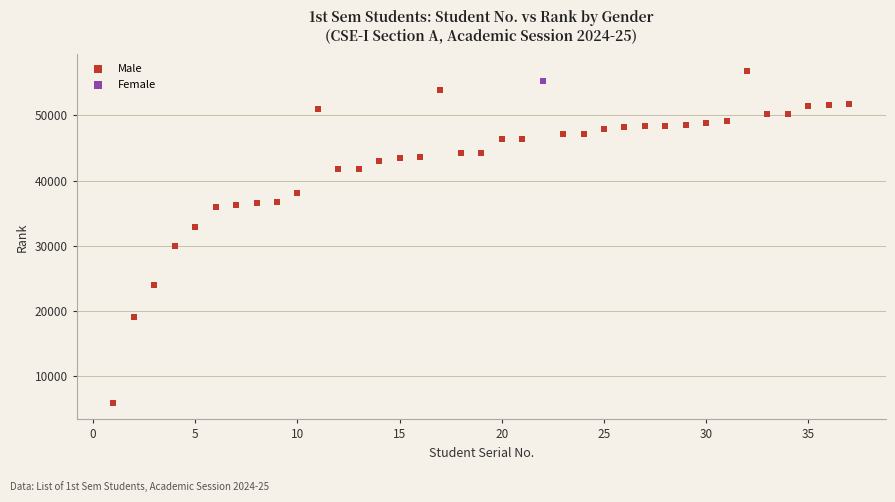

What are all the series names shown in the legend?

Male, Female